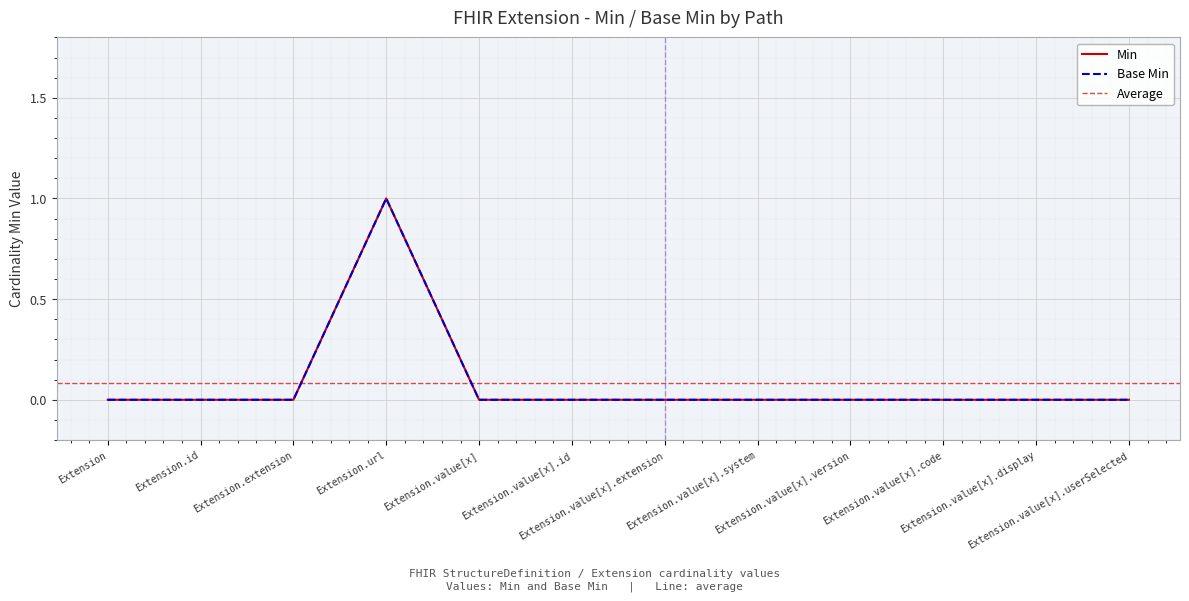

True or false: Min and Base Min cross at least once.

False